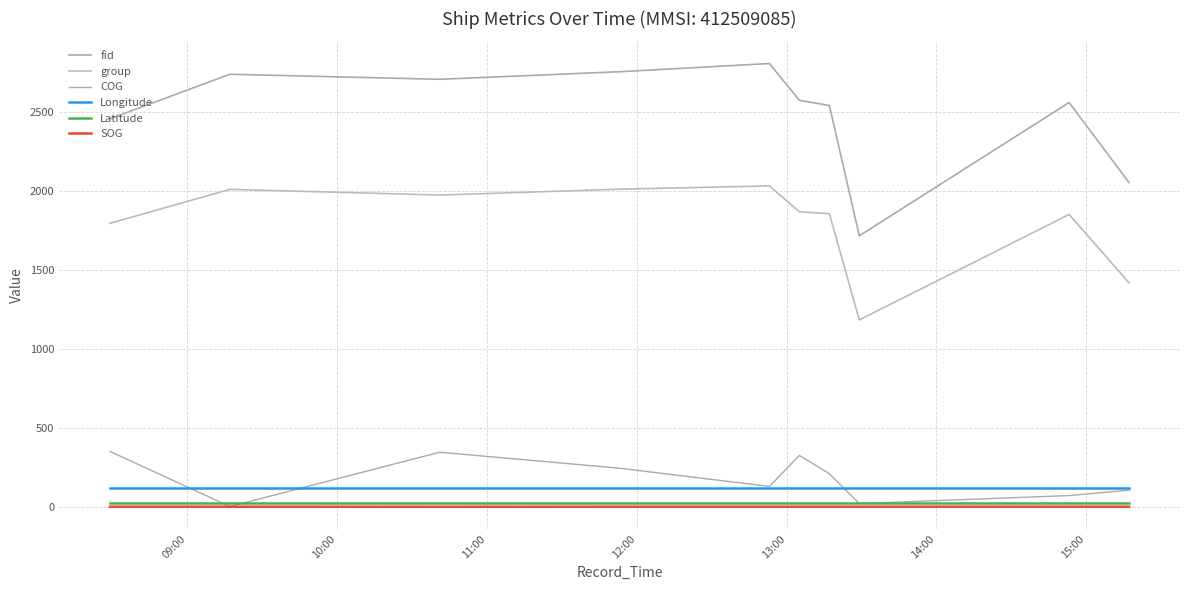

How many lines are shown in the chart?

6